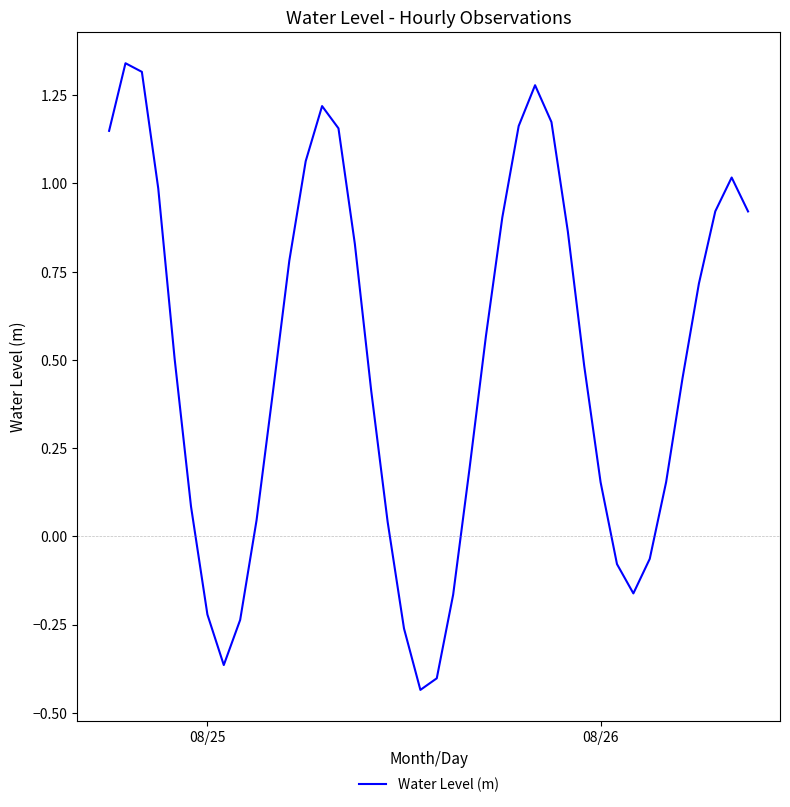

What is the difference between the maximum and minimum values?

1.8